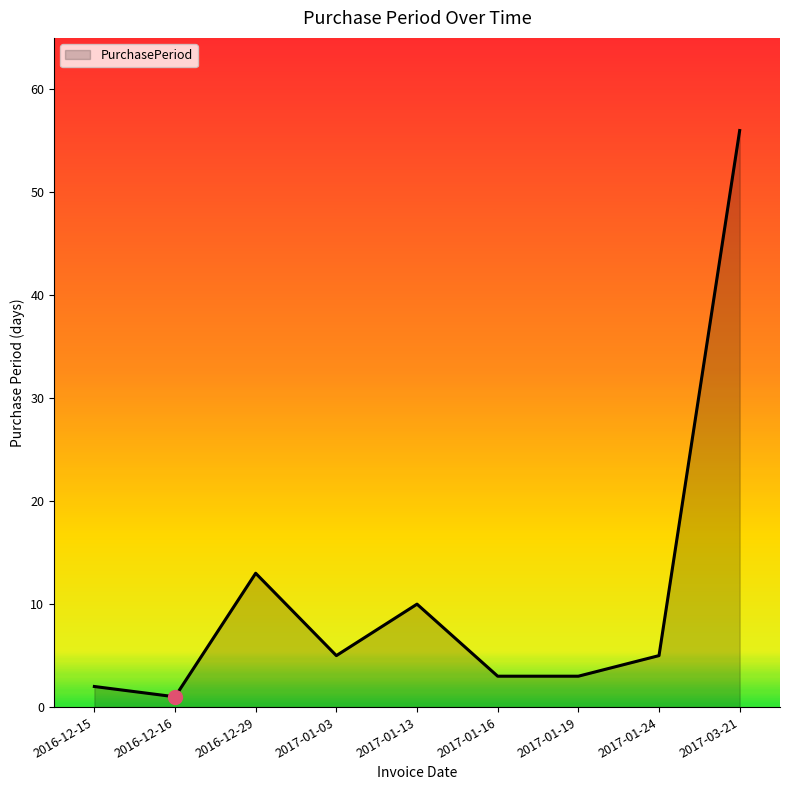

What is the ratio of the value at 2017-01-03 to the value at 2016-12-15?

2.5